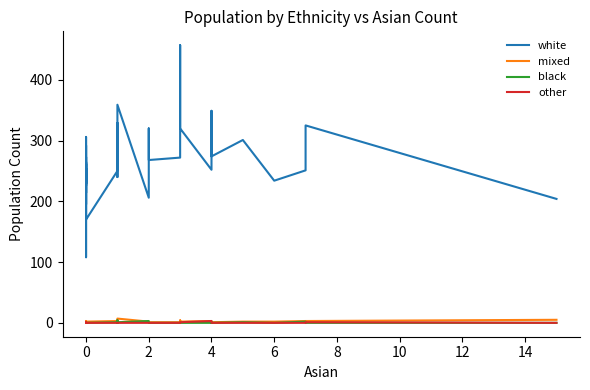

What is the total value across all series at 0?

244